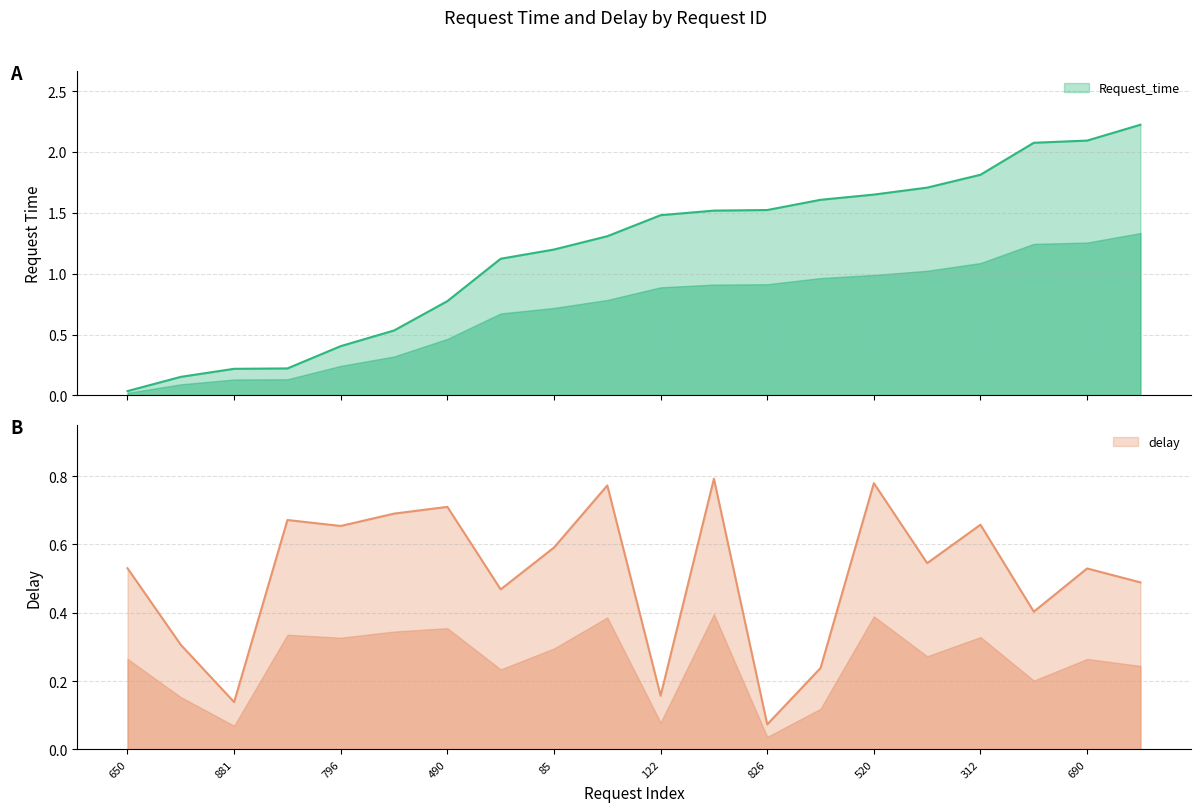

What is the difference between the maximum and minimum values in the Request_time series?

2.2